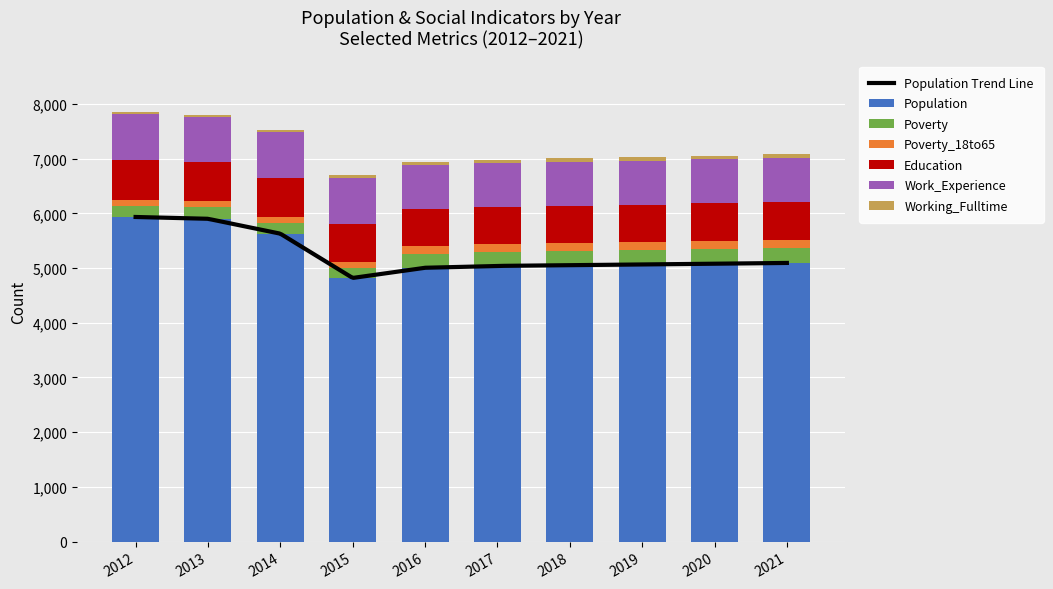

At 2014, list the series in order from smallest to largest.

Working_Fulltime, Poverty_18to65, Poverty, Education, Work_Experience, Population